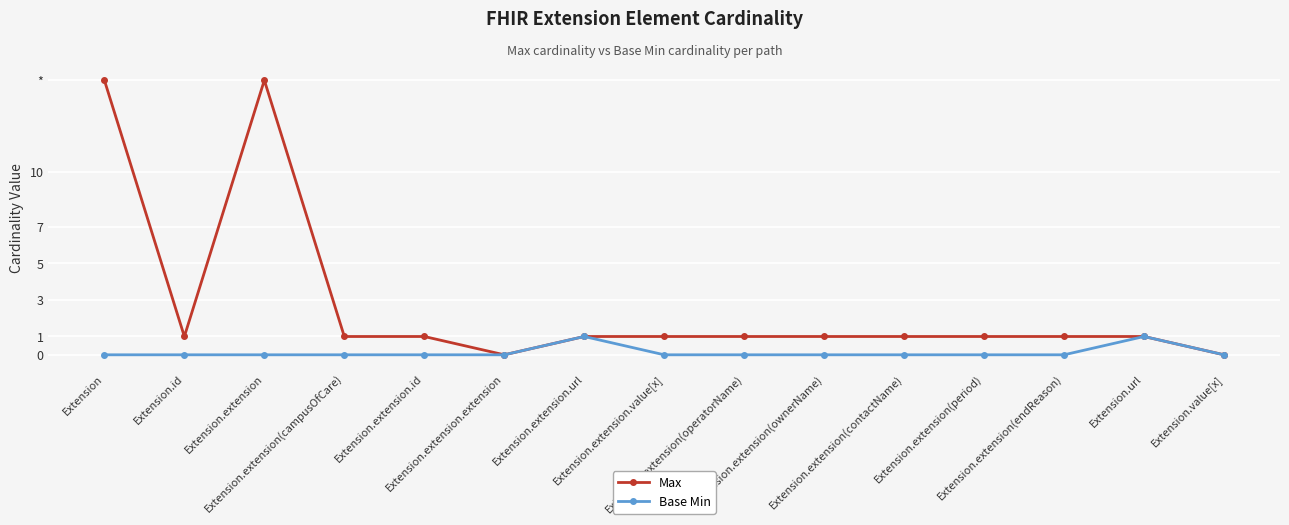

Which series has the widest spread of values?

Max